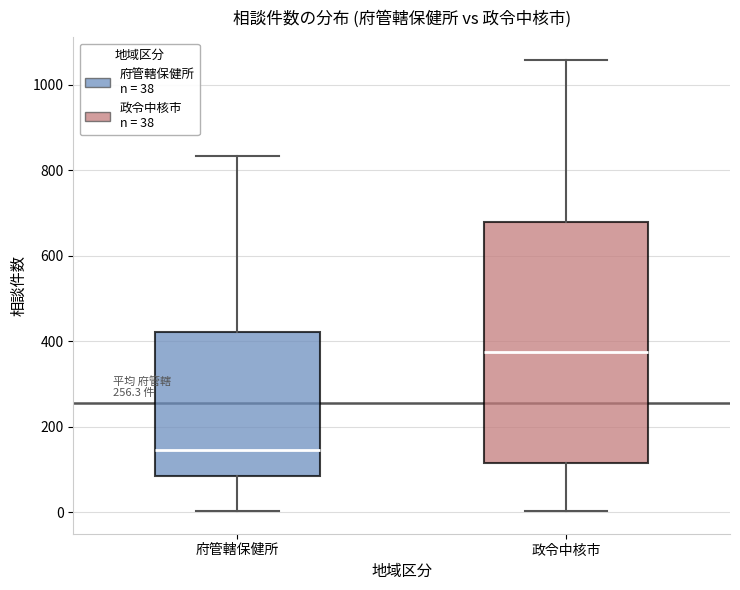

Reading left to right, read every box against the y-axis: the position of its median line, the range the box covers, and the ends of its whiskers. The values are not printed on the chart, so give them approximately, as read against the axis.

府管轄保健所: median 140, box 80 to 420, whiskers 0 to 840
政令中核市: median 380, box 120 to 680, whiskers 0 to 1060